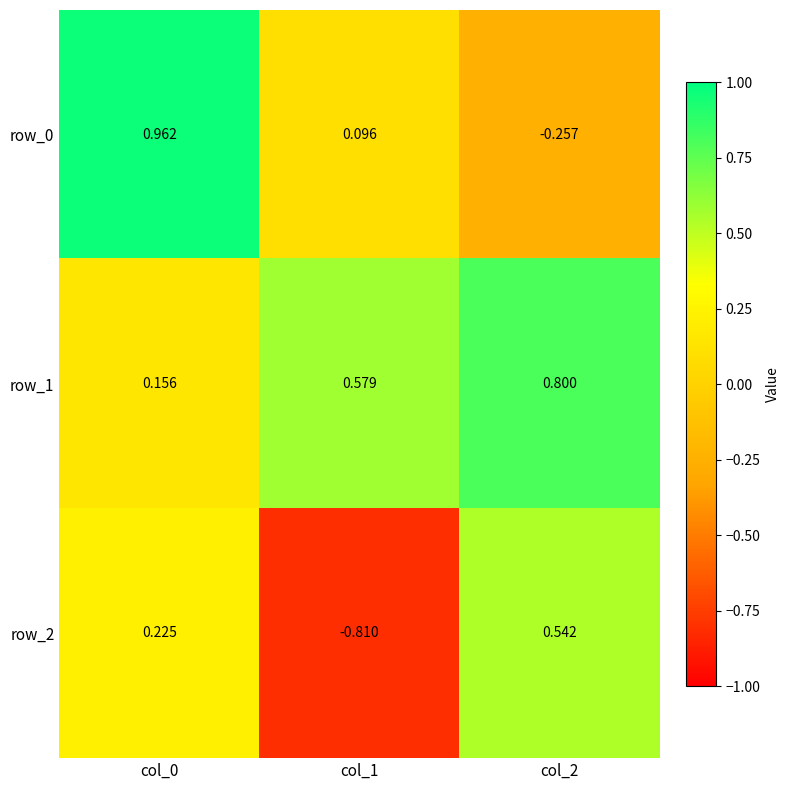

Where is row_0 nearest to the value 0?

col_1